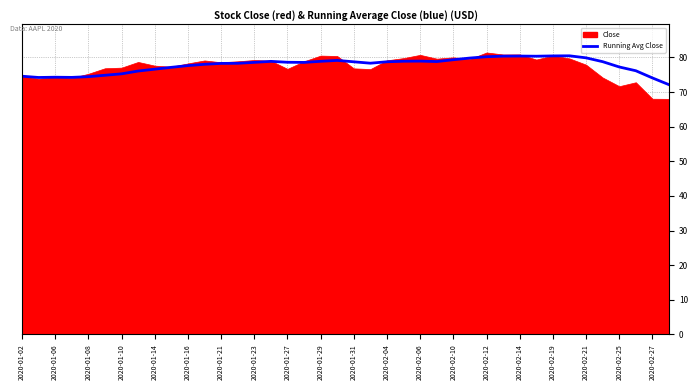

What is the sum of all values?

3108.6